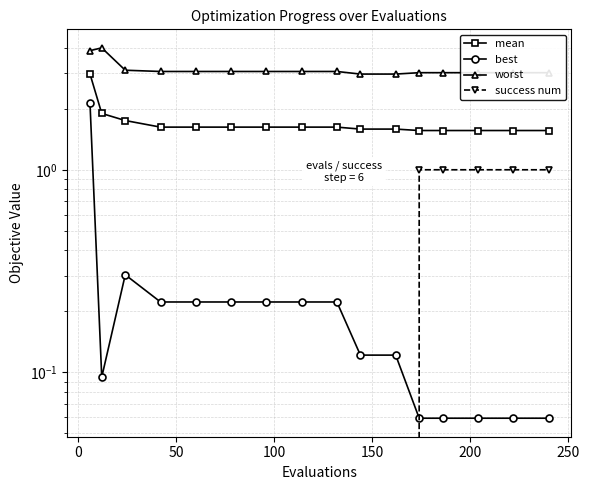

True or false: worst and best intersect in this chart.

False